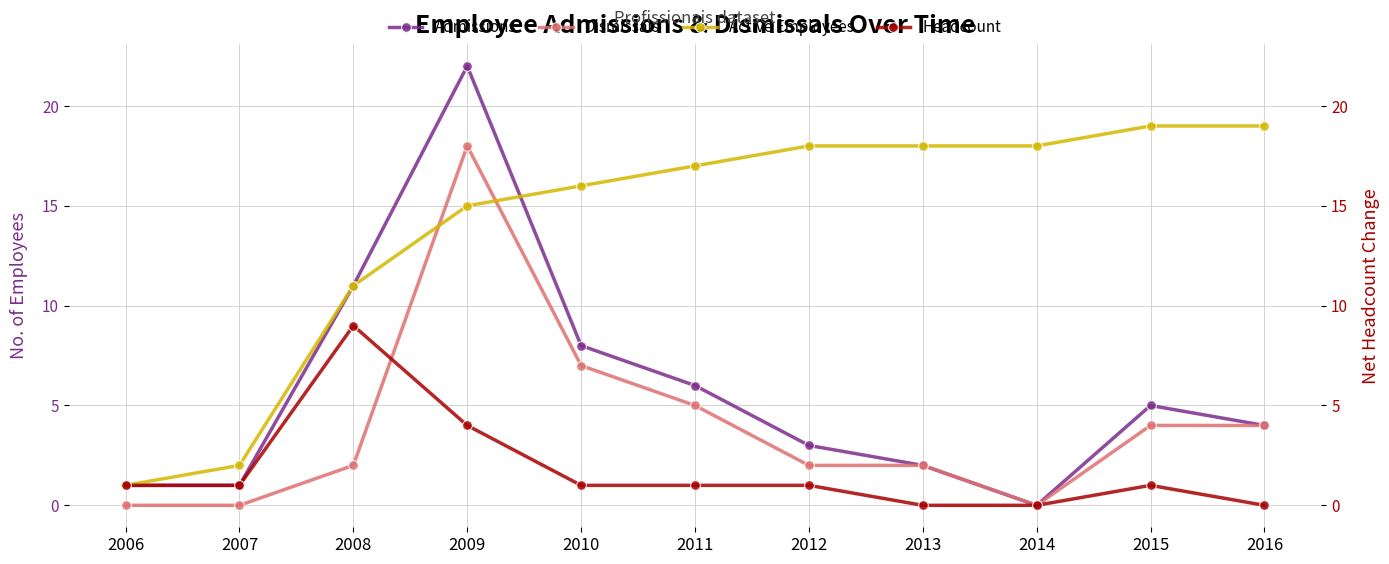

How many lines are shown in the chart?

4